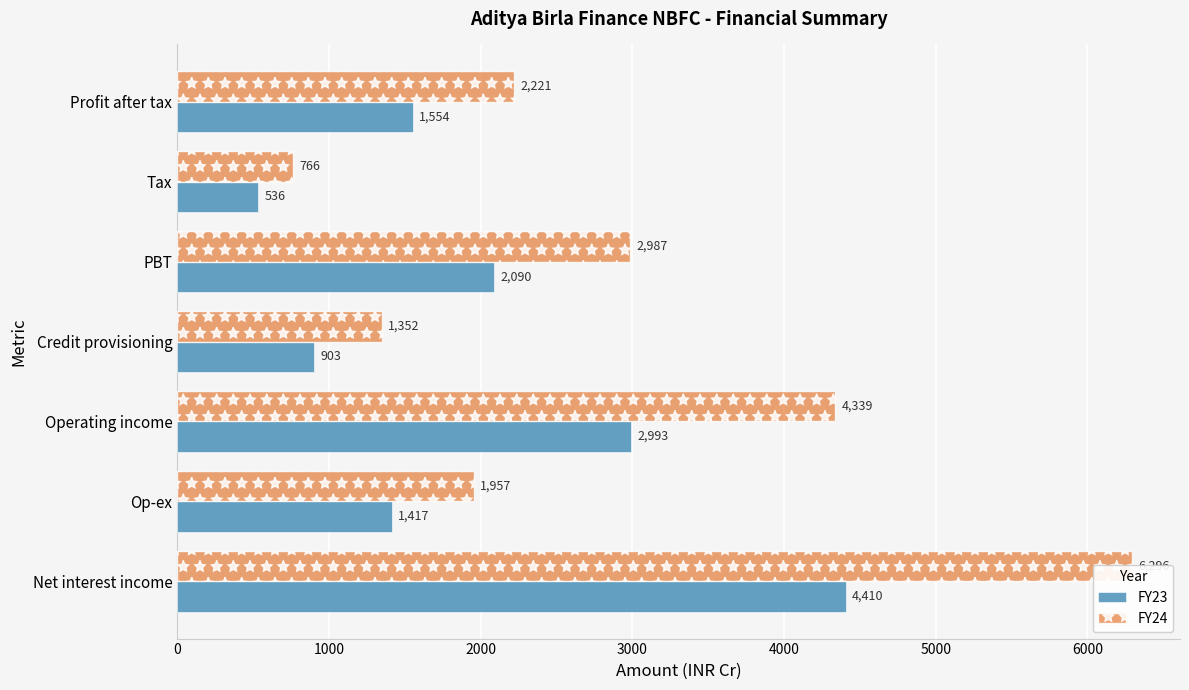

Which series has the widest spread of values?

FY24